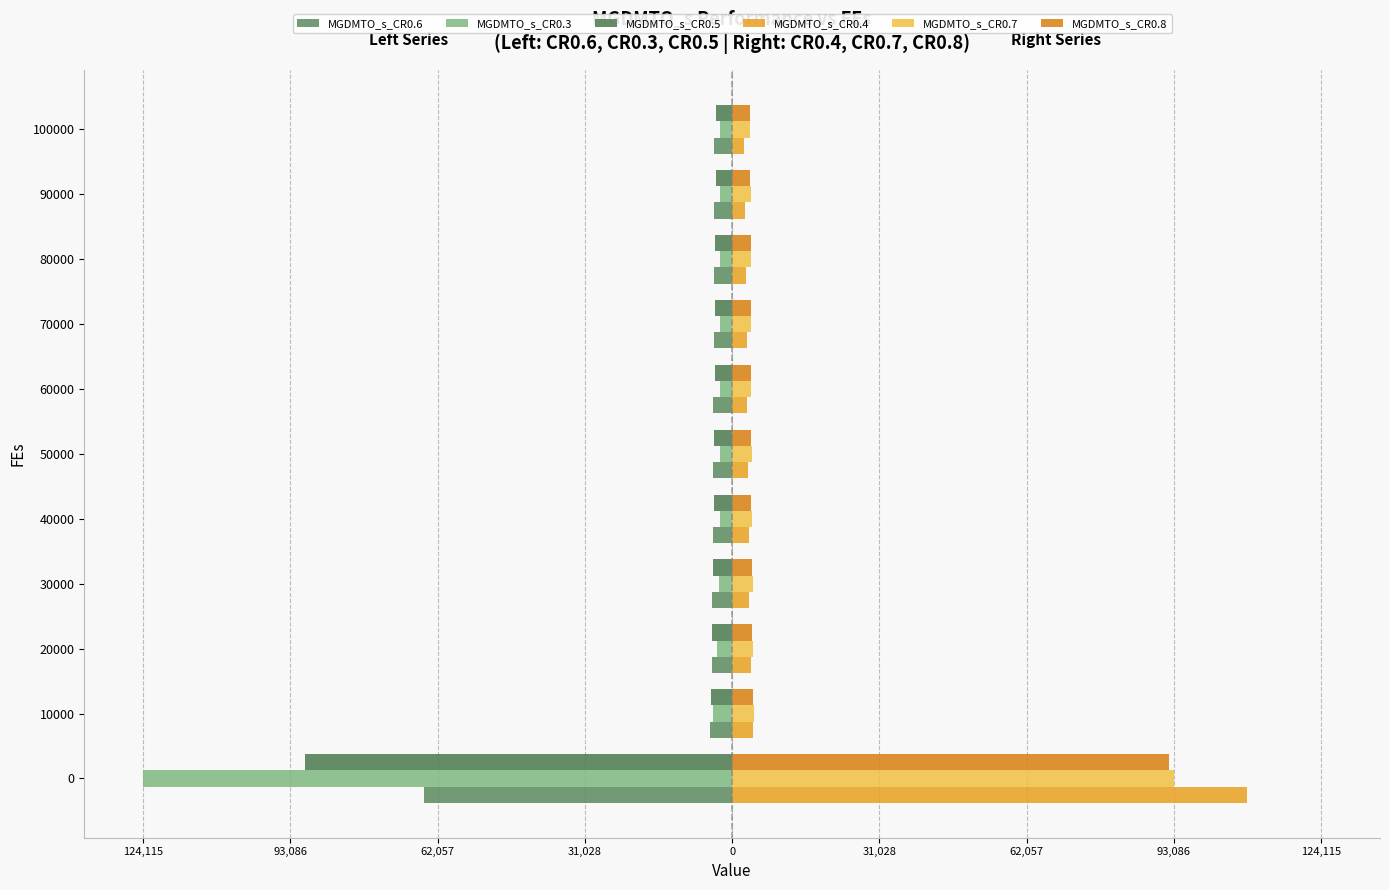

Reading right to left, transcribe all the data shown in this chart.

MGDMTO_s_CR0.6: -3757.9	-3798.4	-3835.5	-3895.4	-3942.6	-4037.3	-4134.6	-4230.3	-4340.9	-4635.3	-64898.5
MGDMTO_s_CR0.3: -2514.0	-2514.0	-2514.0	-2514.1	-2514.1	-2514.9	-2545.9	-2752.3	-3224.4	-3937.7	-124115.3
MGDMTO_s_CR0.5: -3416.4	-3493.2	-3600.9	-3630.9	-3673.2	-3775.3	-3883.6	-4005.8	-4181.6	-4500.8	-89938.6
MGDMTO_s_CR0.4: 2601.3	2749.4	2884.6	3034.1	3124.4	3301.1	3478.9	3657.5	3907.2	4341.2	108581.5
MGDMTO_s_CR0.7: 3860.5	3888.1	3919.9	3984.2	4011.1	4103.8	4146.4	4291.8	4410.3	4624.1	93116.0
MGDMTO_s_CR0.8: 3803.1	3842.1	3907.5	3960.6	3976.8	4031.1	4079.3	4160.5	4290.1	4445.3	92104.7